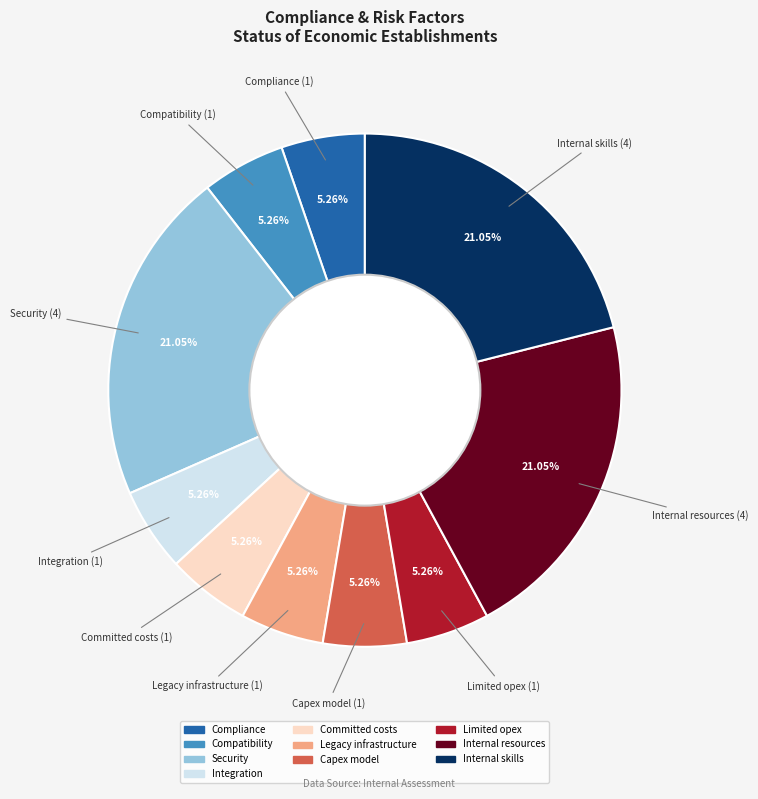

Combined, do Compatibility and Capex model account for over 50%?

No